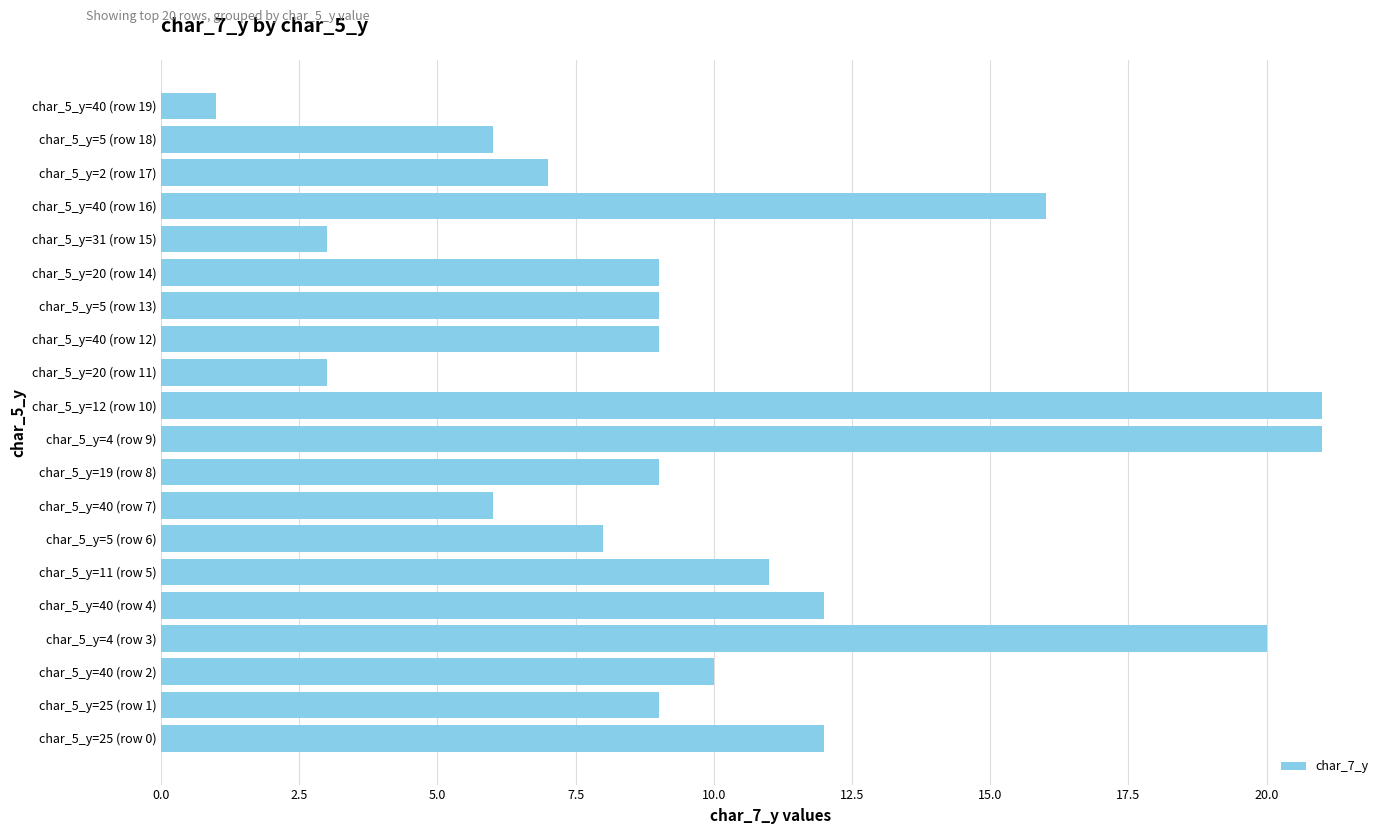

Is it true that the value at char_5_y=5 (row 18) is 6?

True